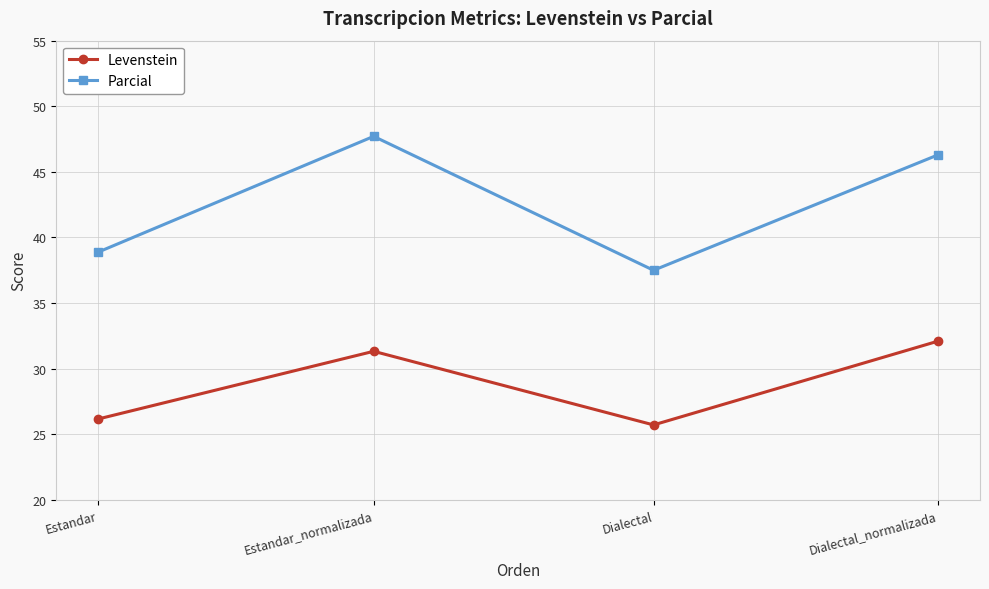

What are all the series names shown in the legend?

Levenstein, Parcial